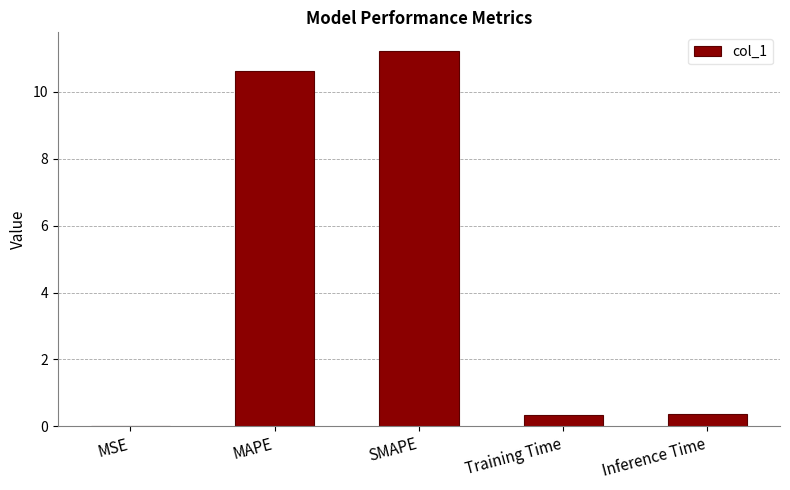

Is it true that the value at SMAPE is 11.2?

True